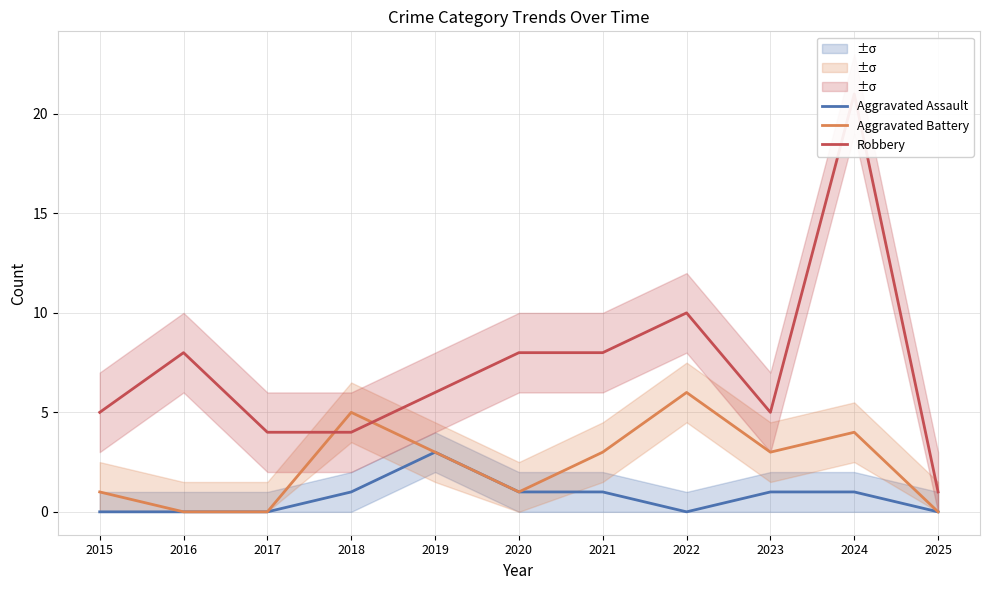

True or false: Aggravated Battery and Aggravated Assault cross at least once.

False